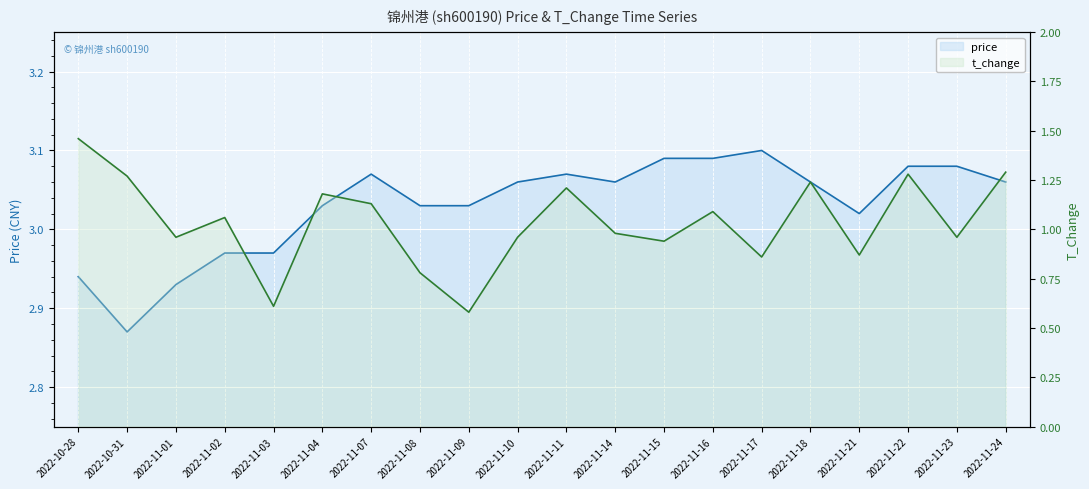

At which label does t_change first exceed 1?

2022-10-28